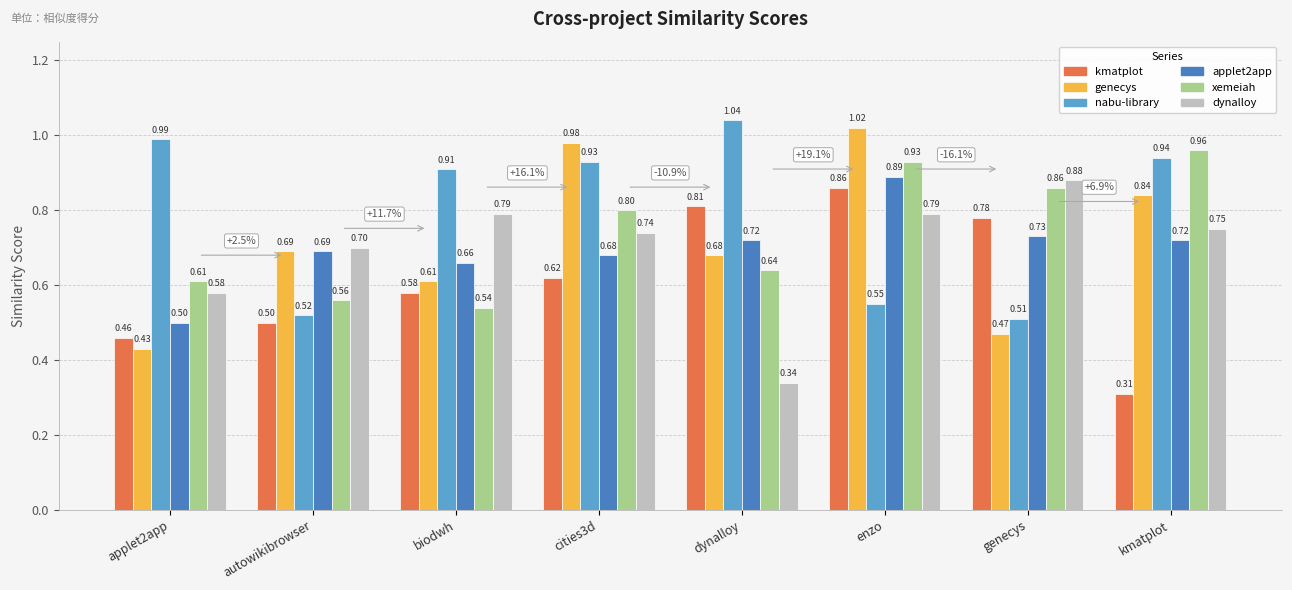

Does the chart contain any negative values?

No